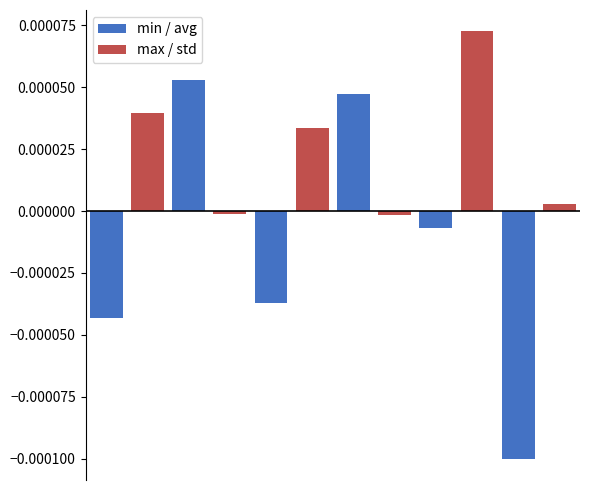

What are all the series names shown in the legend?

min / avg, max / std